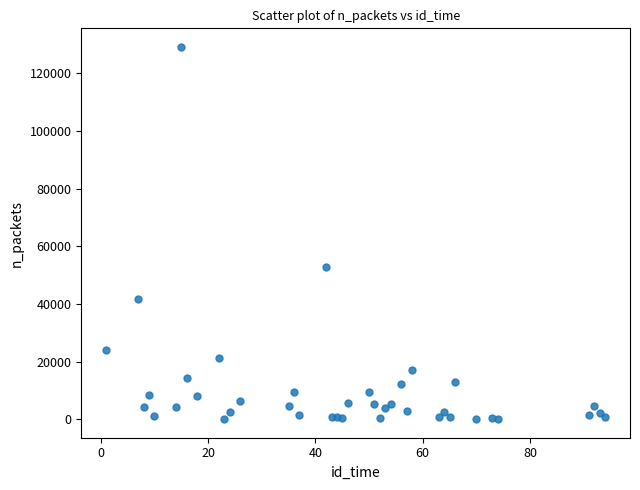

What Y value in the scatter plot is closest to 64604?

52872